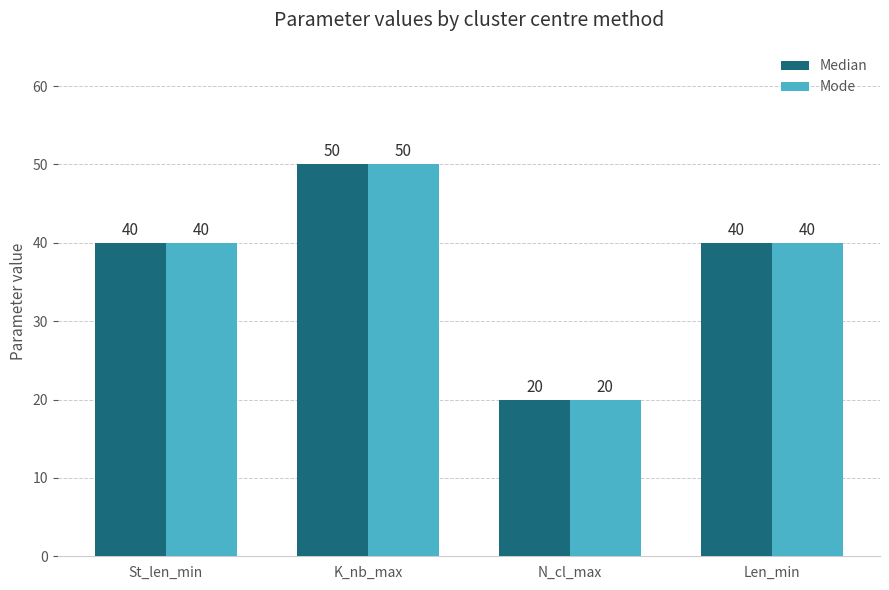

True or false: Median has a value of 20 at N_cl_max.

True